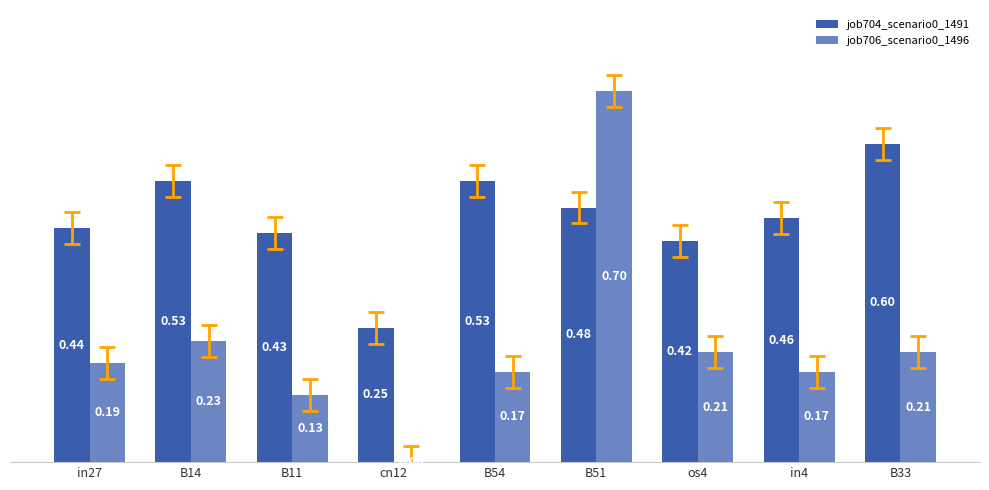

What is the difference between the job706_scenario0_1496 values at B51 and B14?

0.5